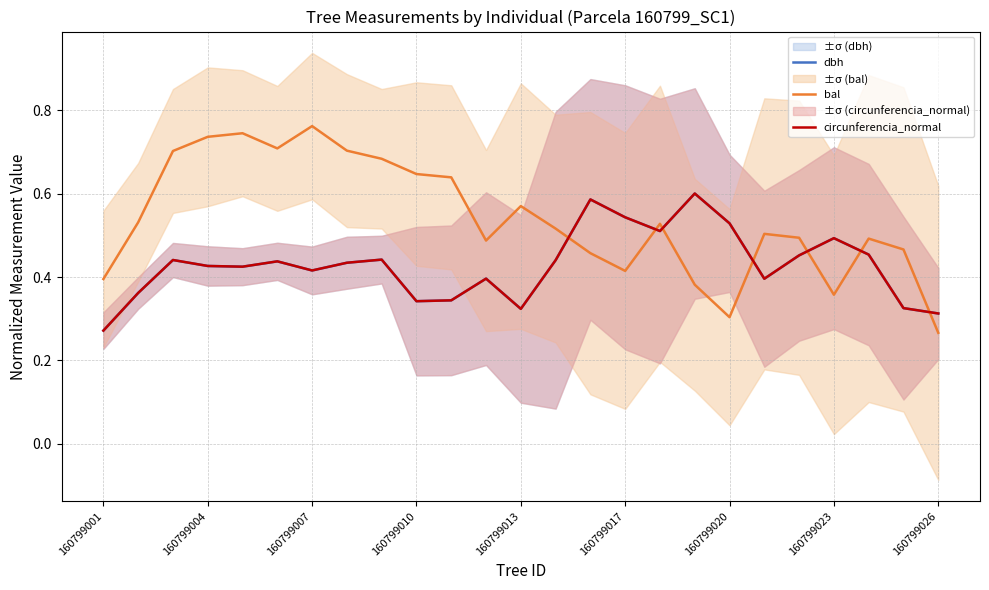

Which series ends up on top after the final intersection of circunferencia_normal and bal?

circunferencia_normal